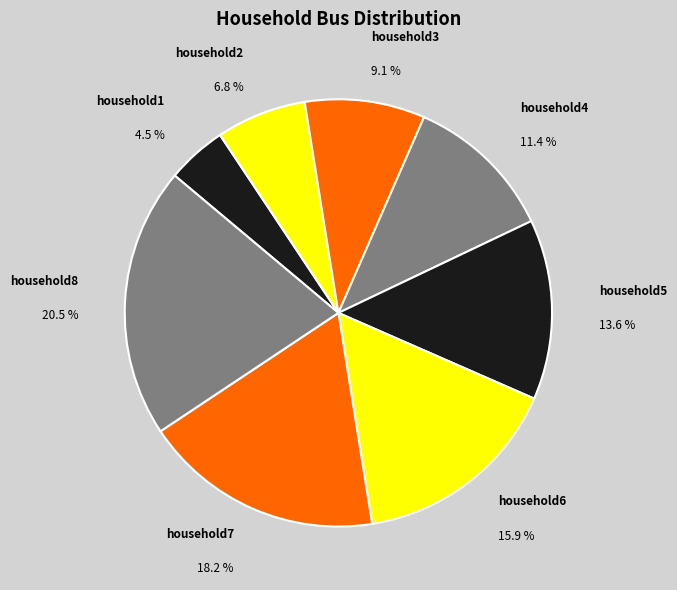

Approximately how many times larger is the value at household1 compared to household8?

0.2